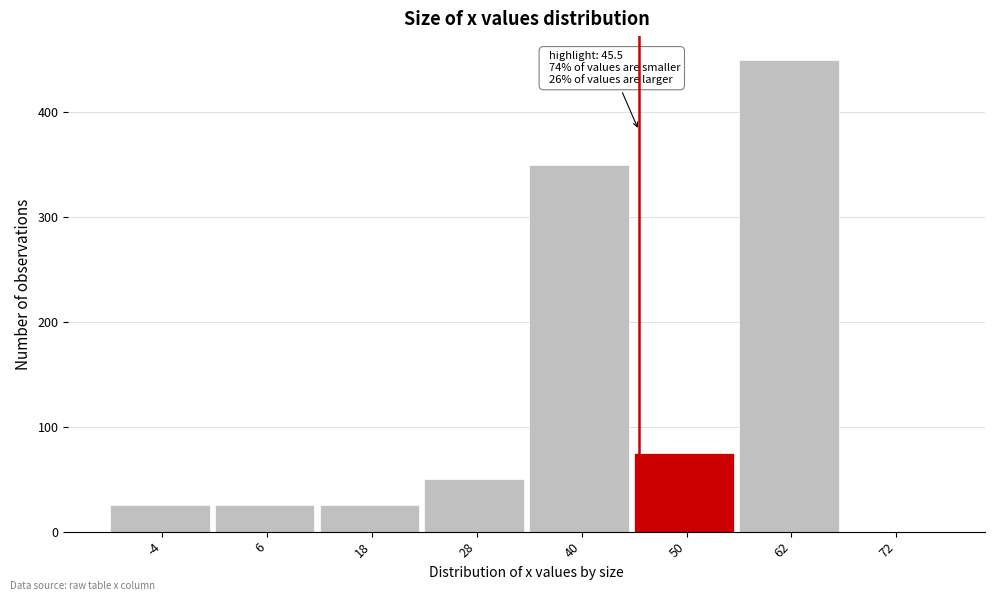

Over which range of the x-axis is the bar tallest?

56 to 67